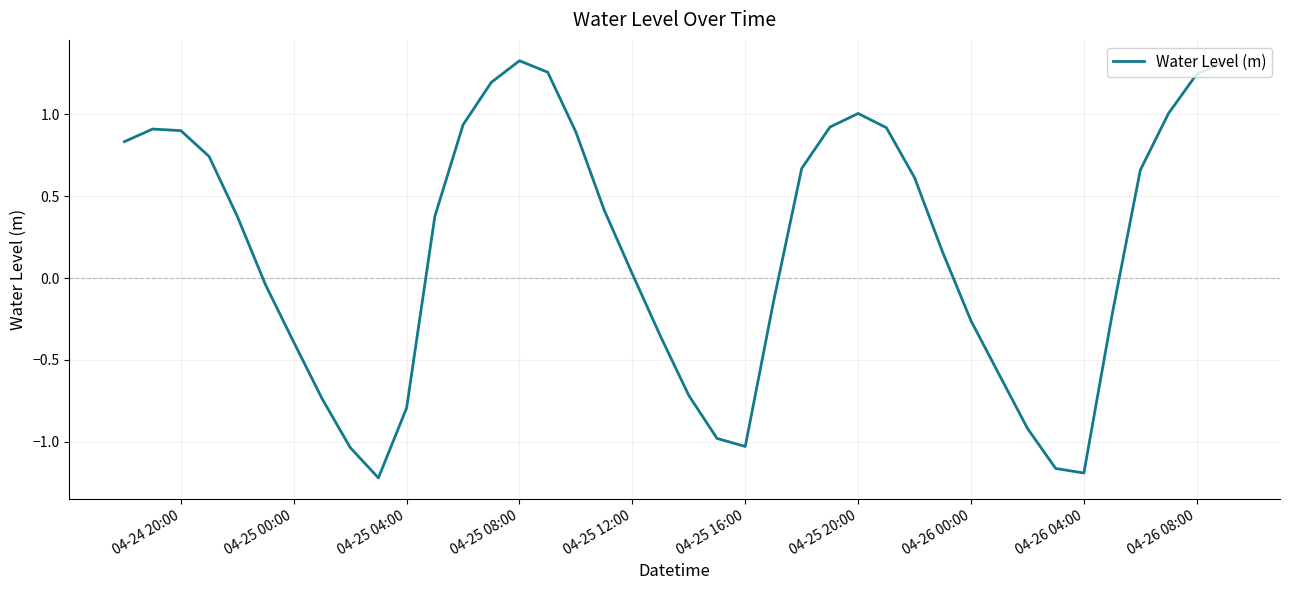

How many categories are shown in the chart?

40